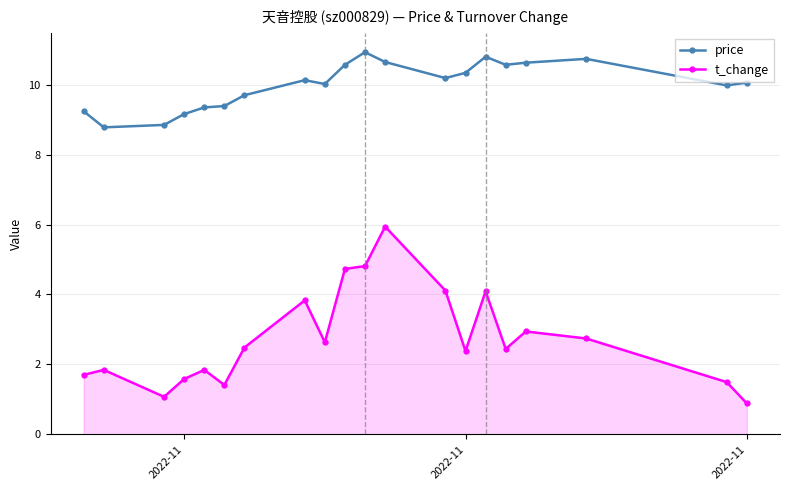

Rank the series by their maximum value, from highest to lowest.

price, t_change